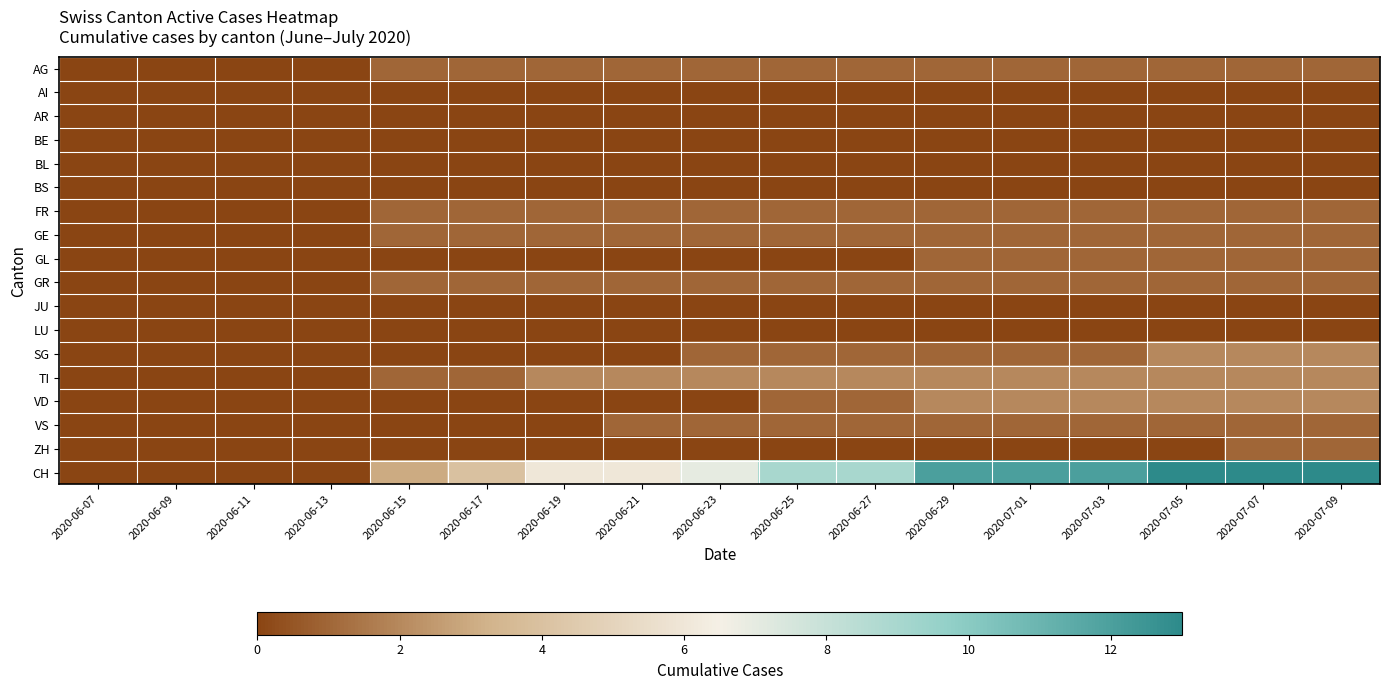

What is the total value across all series at 2020-06-15?

8